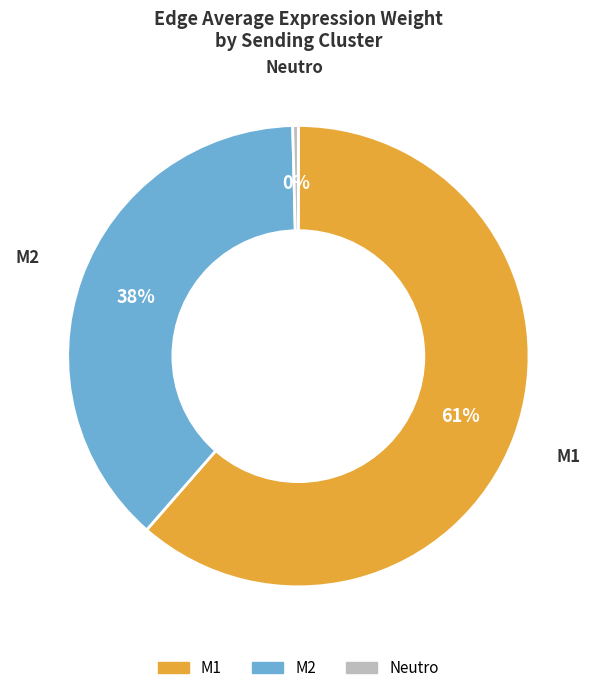

To the nearest percent, what is the average slice percentage?

33%